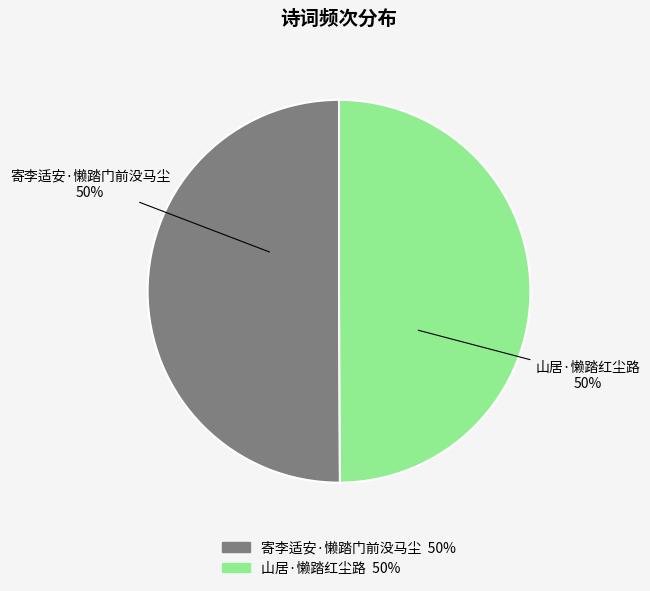

To the nearest percent, what portion does 山居·懒踏红尘路 represent?

50%